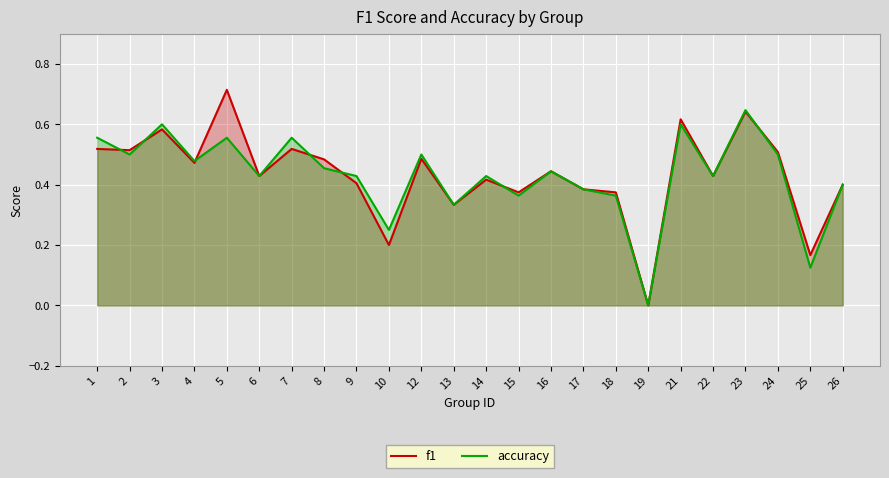

What is the sum of the f1 values at 24 and 17?

0.9